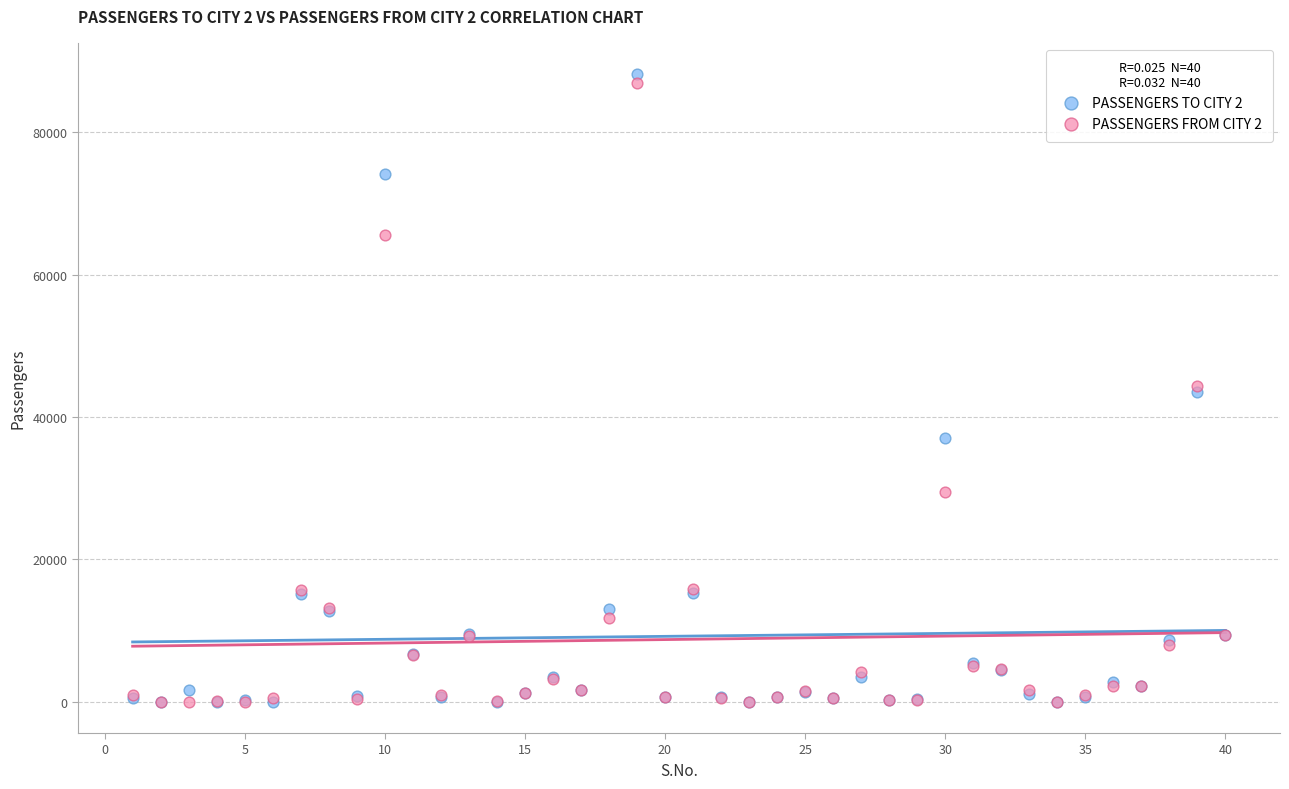

What are all the series names shown in the legend?

PASSENGERS TO CITY 2, PASSENGERS FROM CITY 2